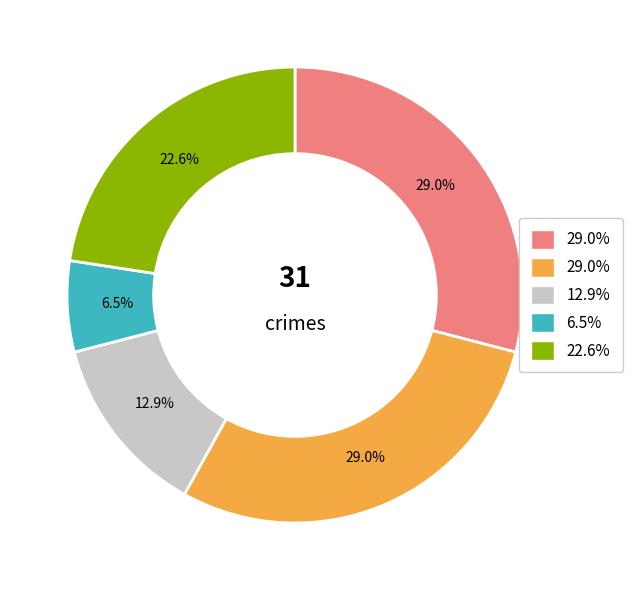

Does any single category account for the majority?

No